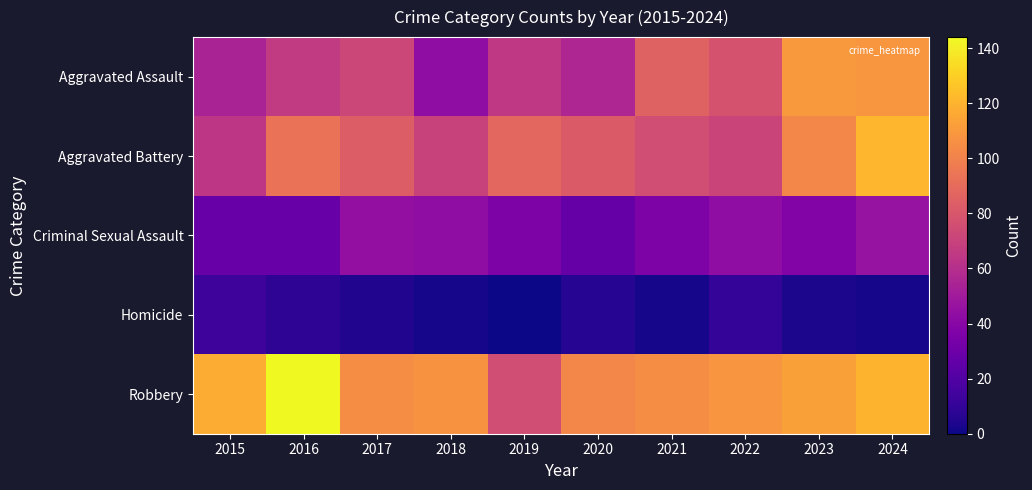

Rank the series by their maximum value, from highest to lowest.

Robbery, Aggravated Battery, Aggravated Assault, Criminal Sexual Assault, Homicide